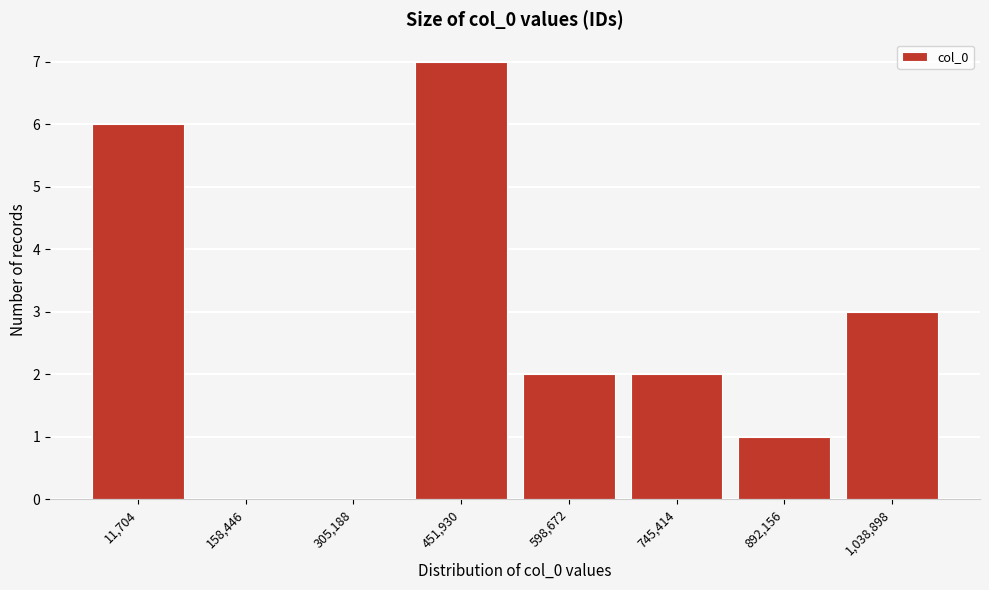

Reading right to left, what are all the values shown in this chart?

1,038,898=3	892,156=1	745,414=2	598,672=2	451,930=7	305,188=0	158,446=0	11,704=6